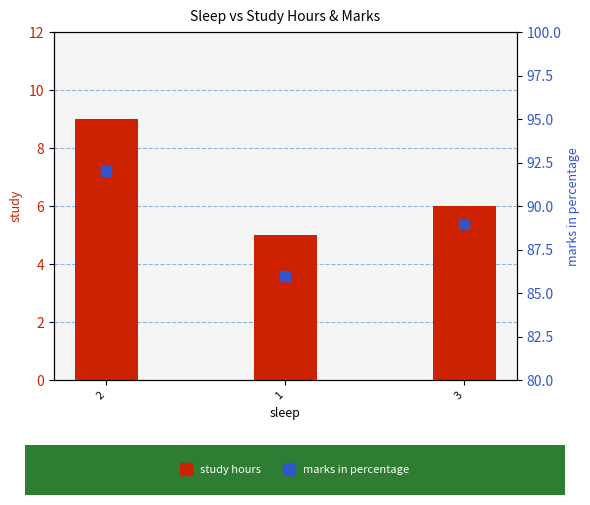

Which series has the largest total across all categories?

marks in percentage